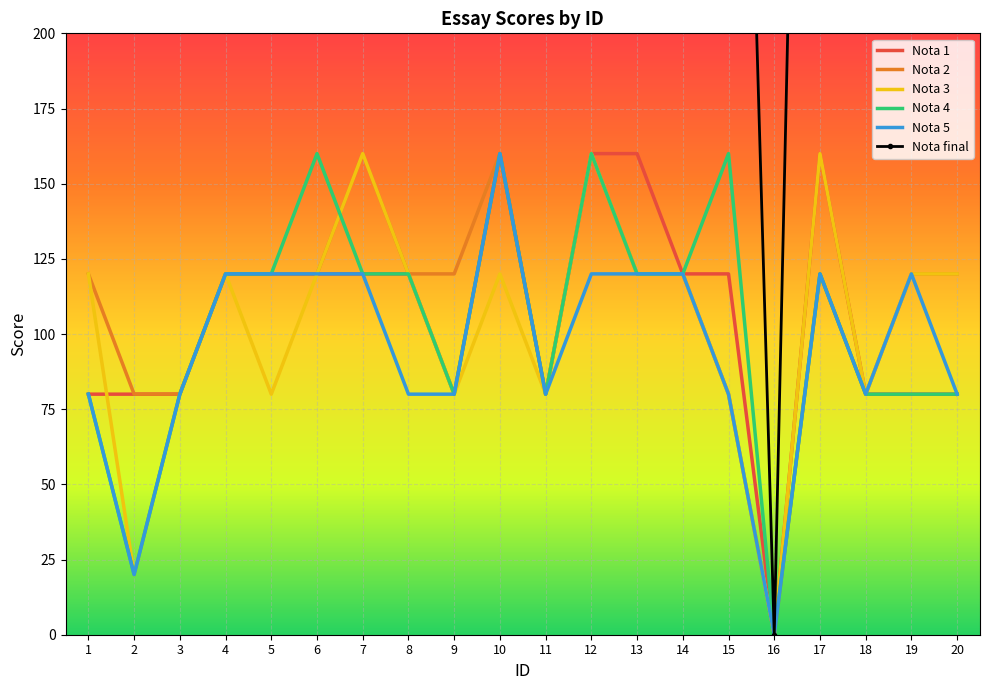

The value of Nota 1 at 17 is 160. True or false?

True